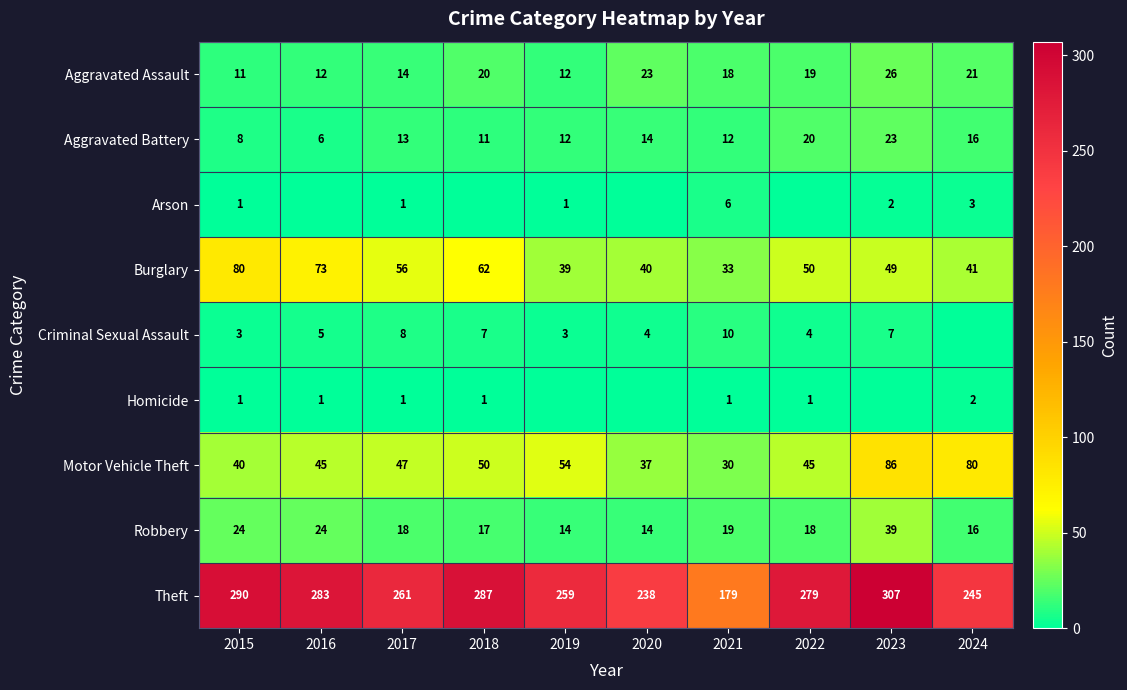

List the series in order of their peak value, highest first.

Theft, Motor Vehicle Theft, Burglary, Robbery, Aggravated Assault, Aggravated Battery, Criminal Sexual Assault, Arson, Homicide